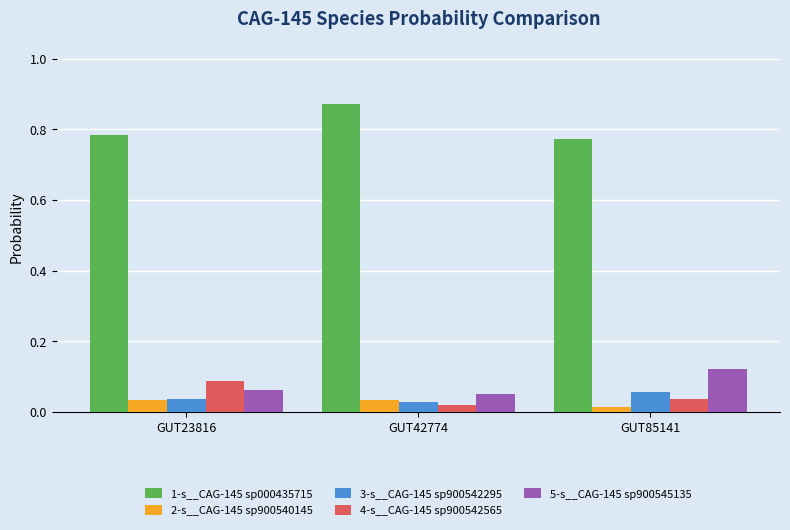

Count the 2-s__CAG-145 sp900540145 values in the range 0 to 1.

3